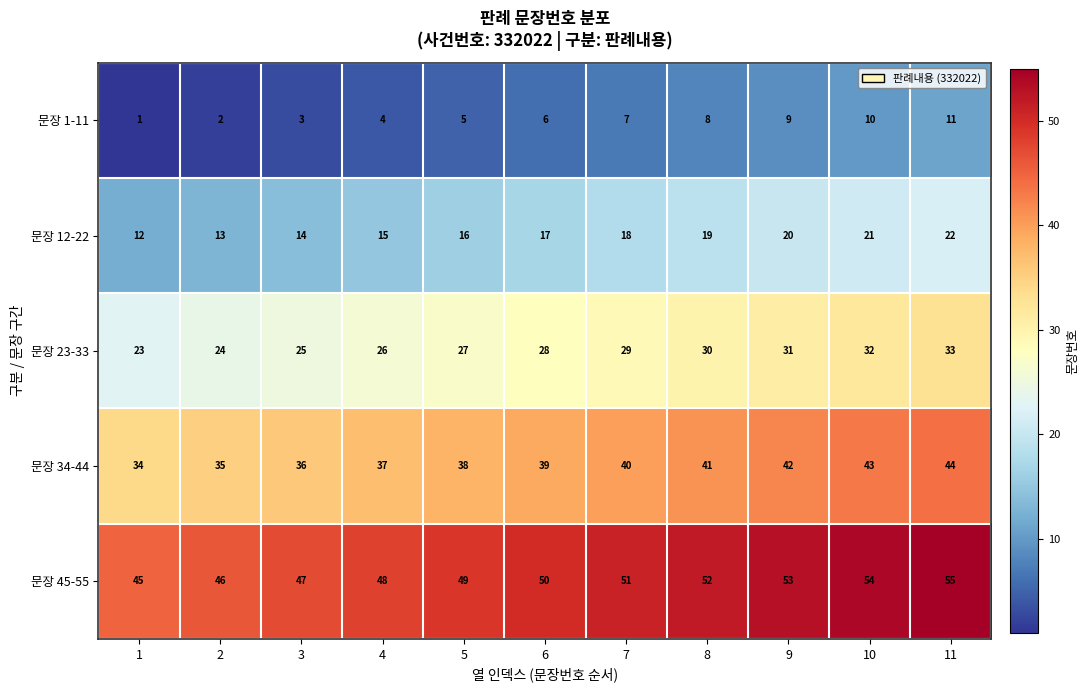

What is the difference between the highest and lowest values at 8?

44